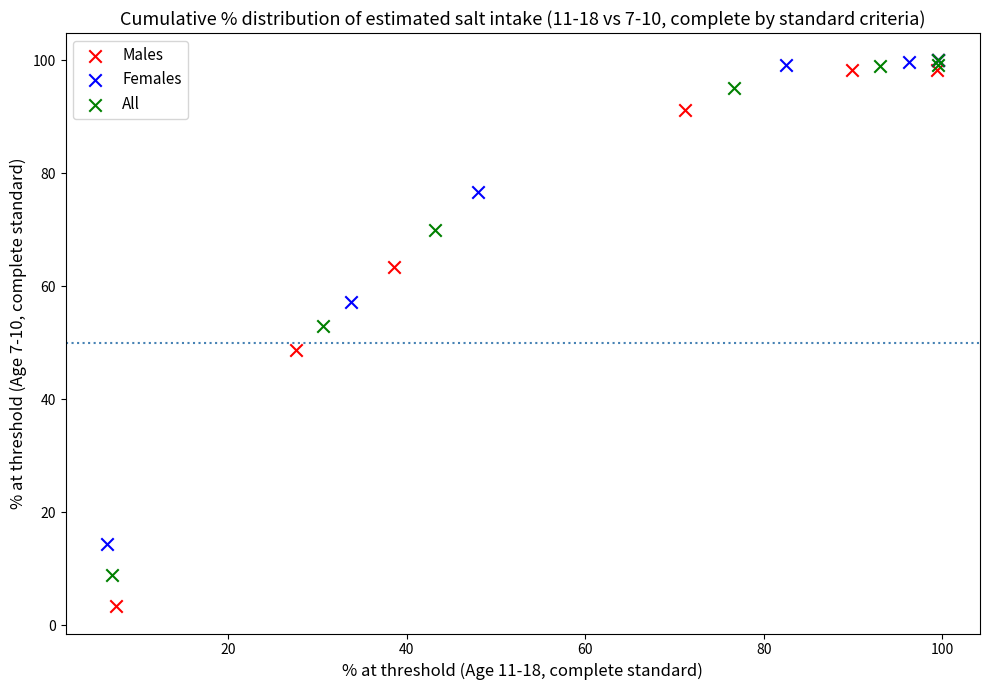

Which series contains the lowest Y value?

Males